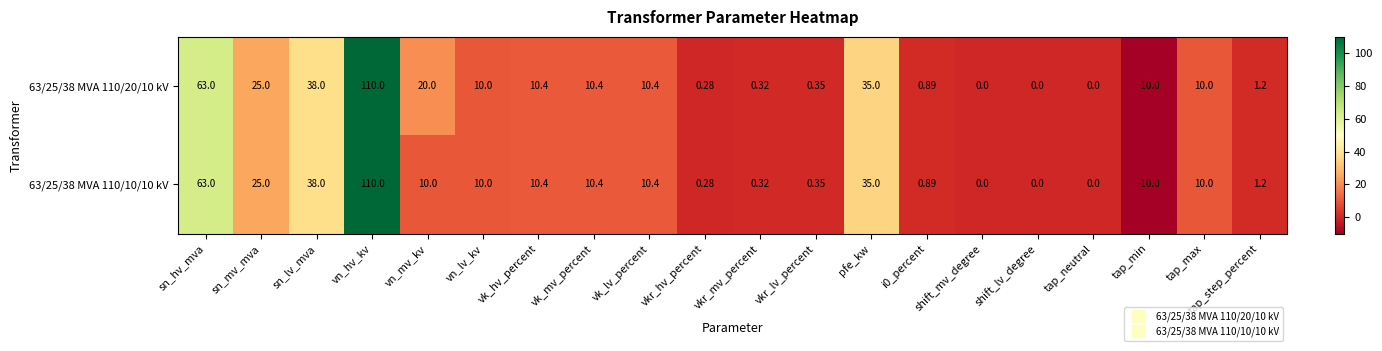

At which category is the sum across all series the highest?

vn_hv_kv